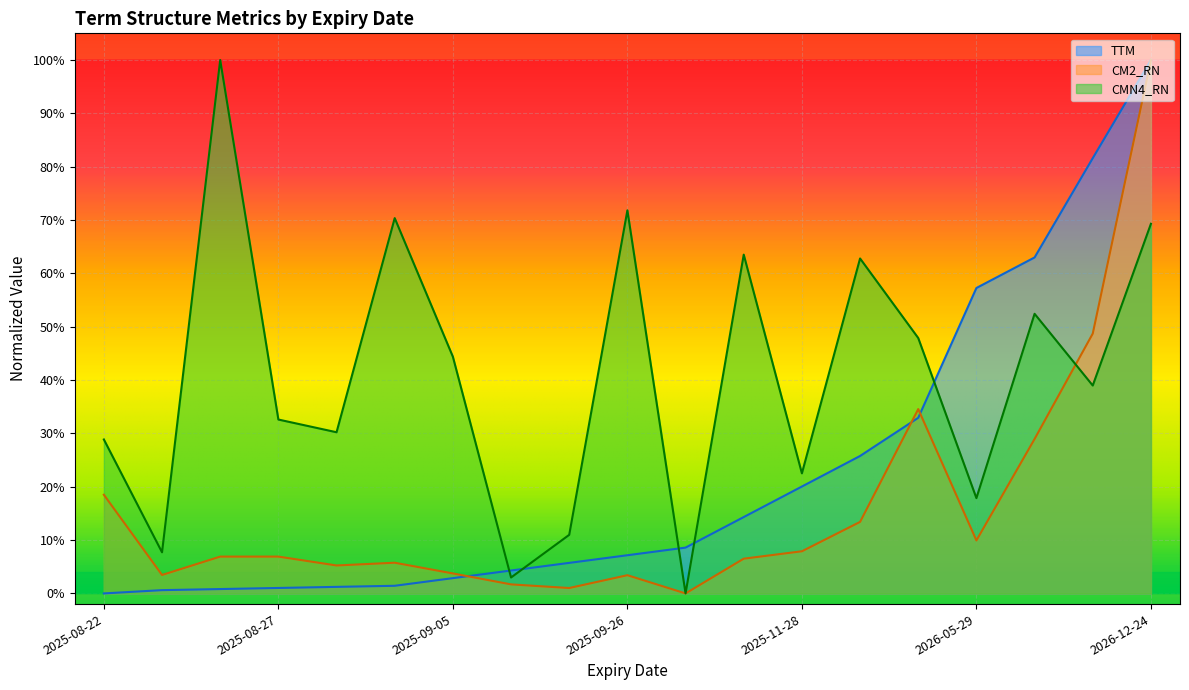

What is the label of the 5th point from the left?

2025-08-28